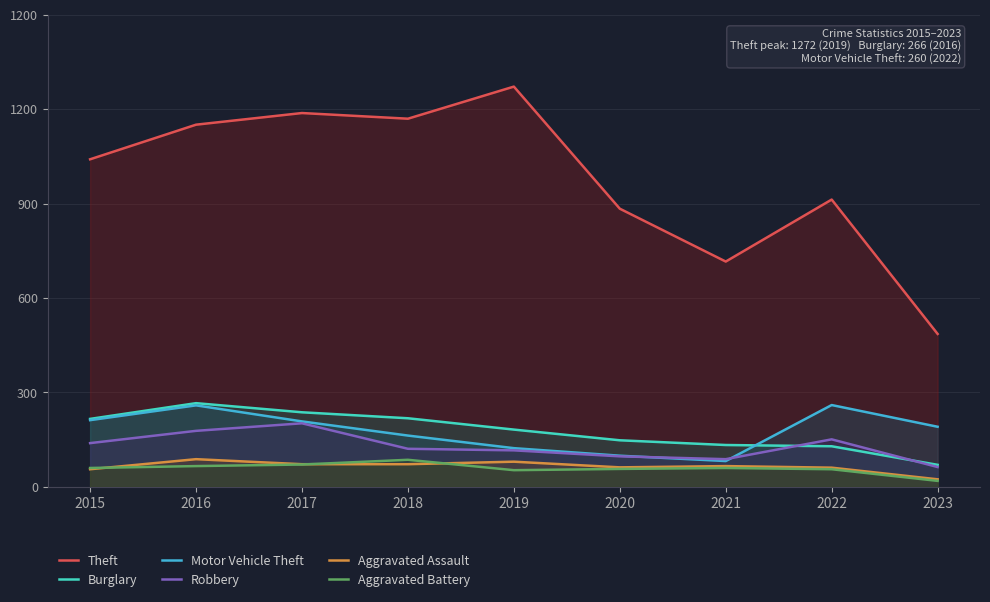

Is the value of Aggravated Battery at 2018 greater than the value of Burglary at 2019?

No